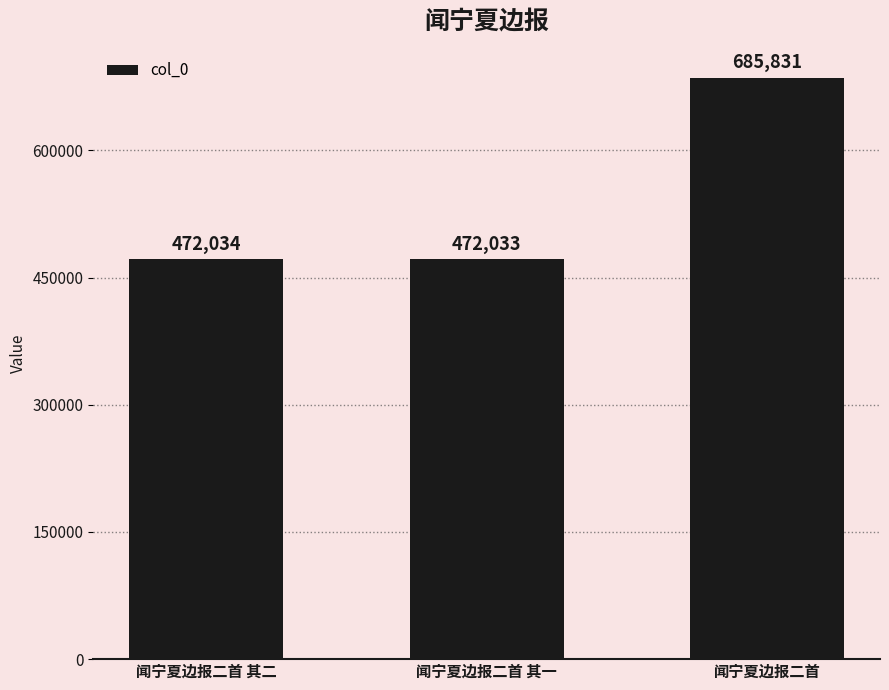

What is the greatest value displayed?

685831